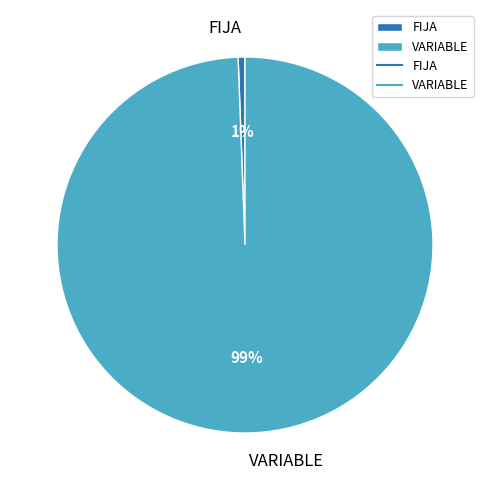

Is there any slice that represents more than half of the pie?

Yes